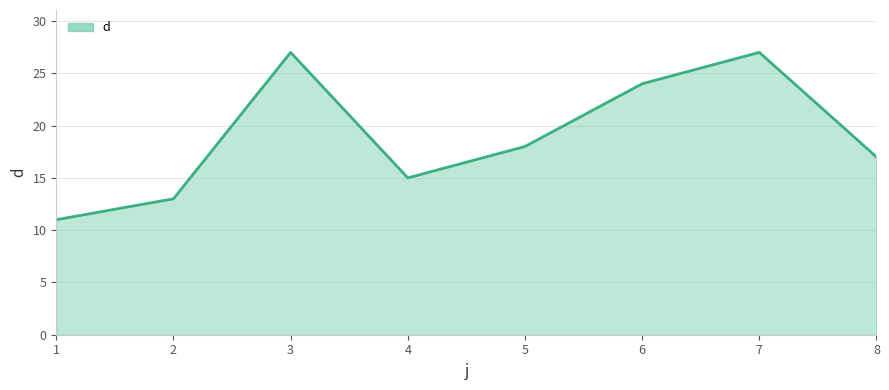

What is the difference between the maximum and minimum values?

16